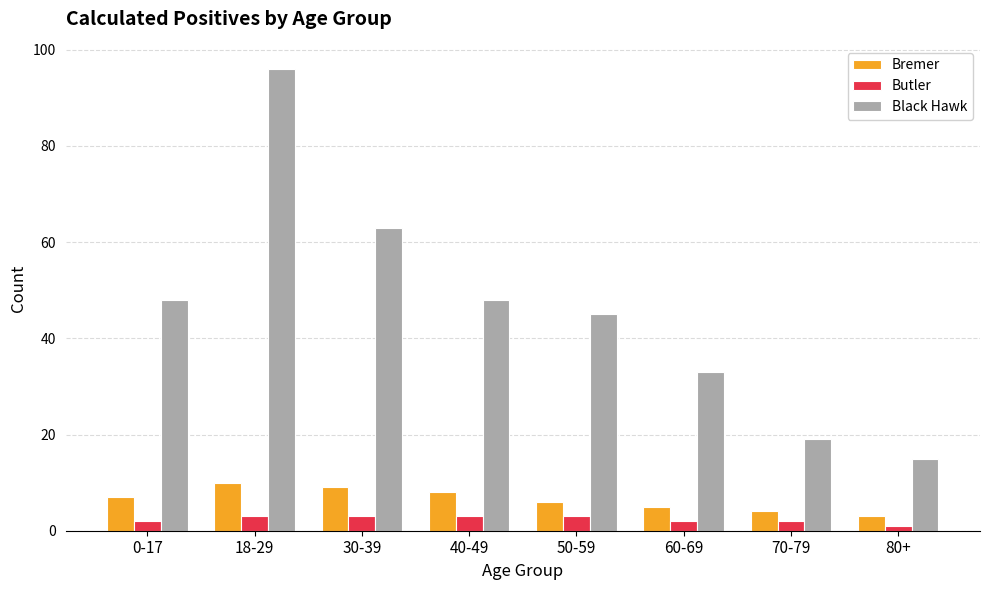

Which series has the largest total across all categories?

Black Hawk